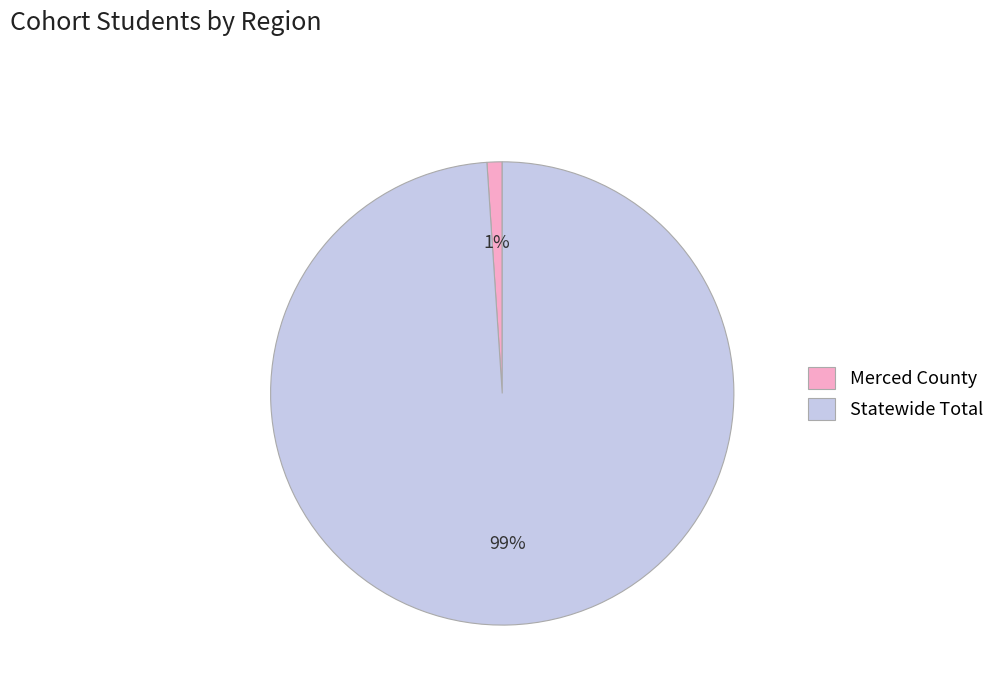

Which slice is the largest?

Statewide Total